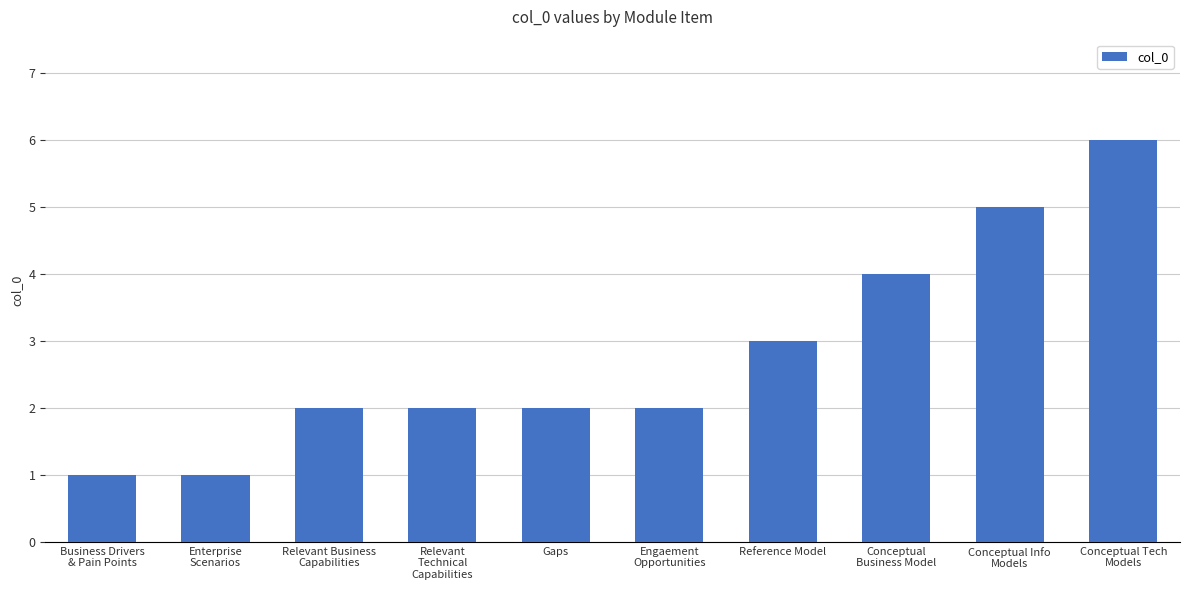

The chart shows a value of 2 at Relevant Business
Capabilities. True or false?

True